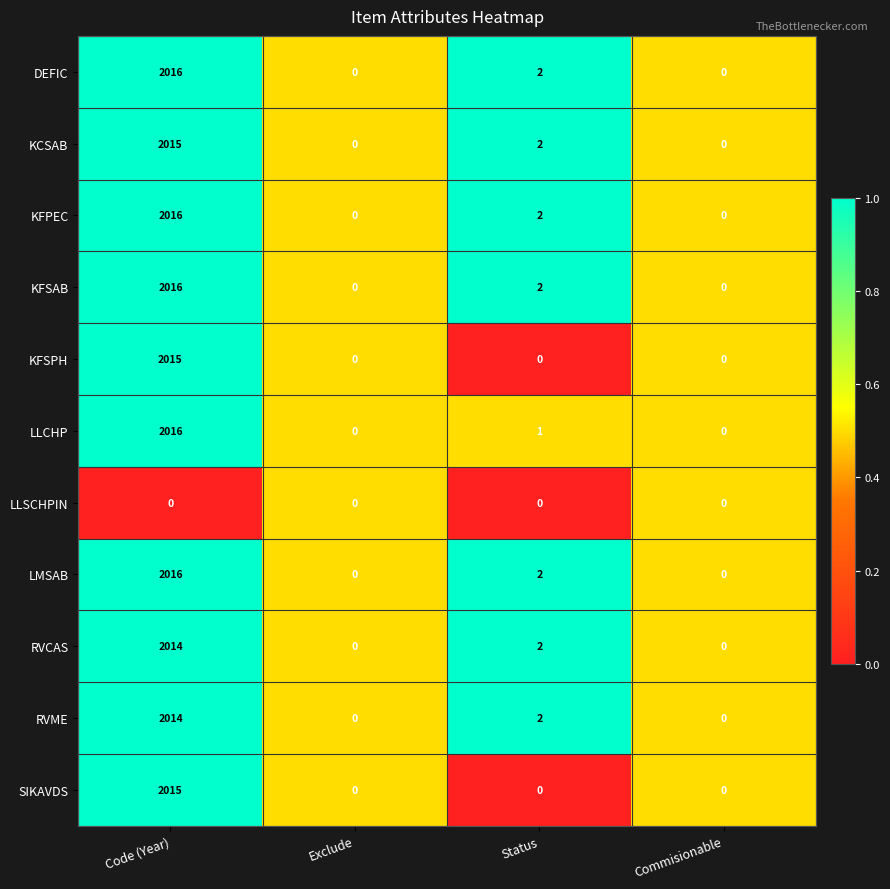

What value does the RVME series have at Code (Year)?

2014